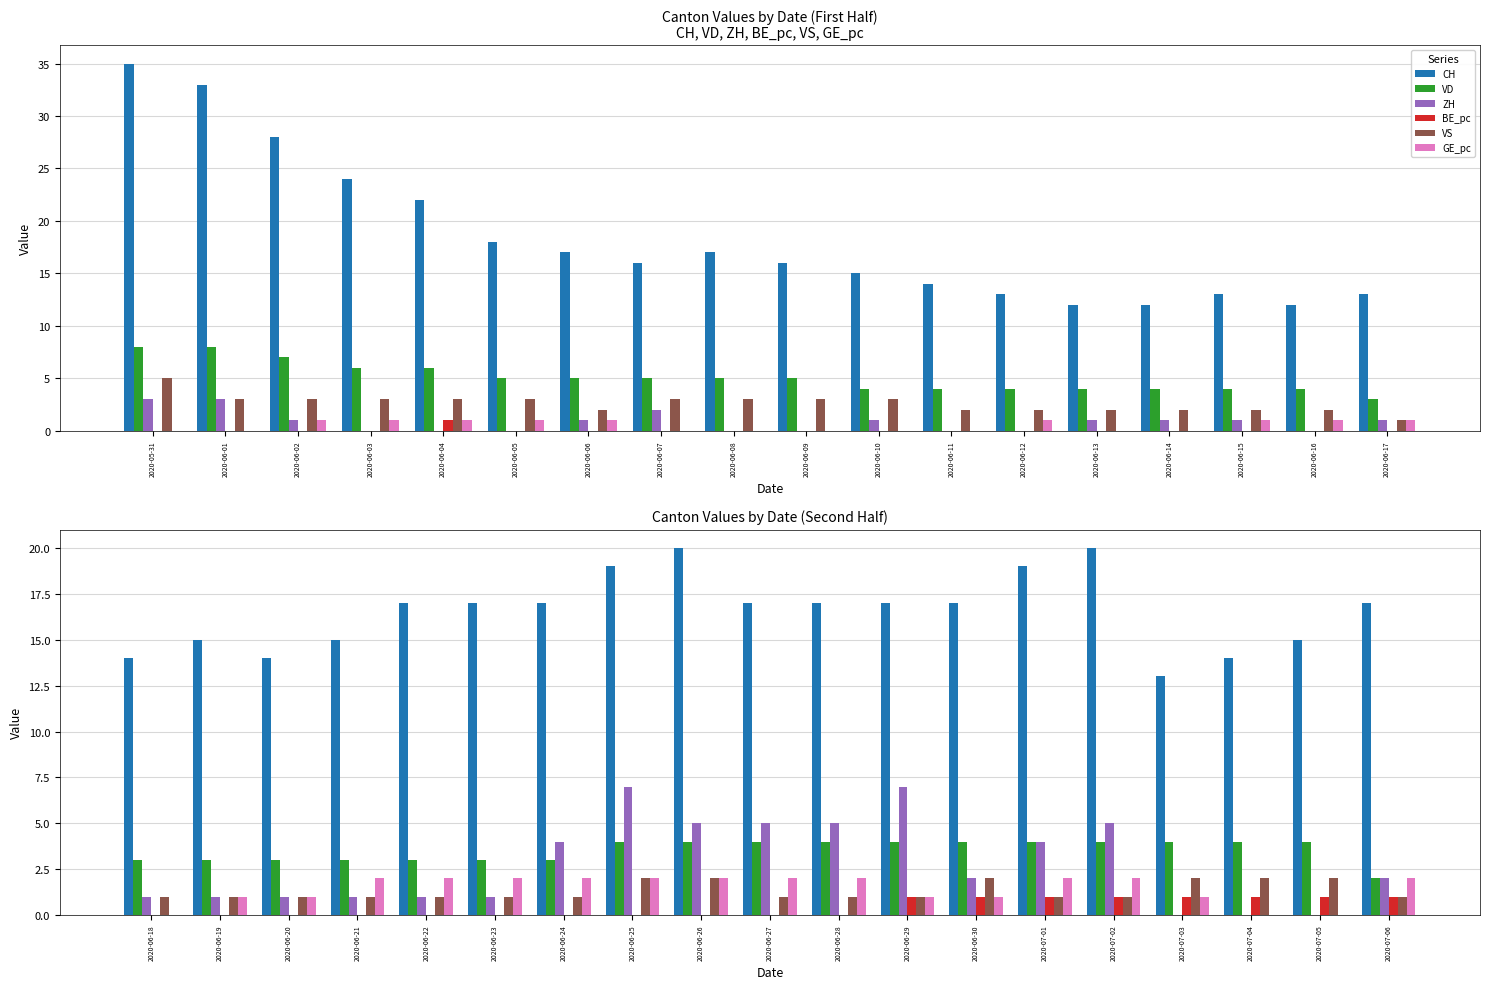

Is it true that ZH equals 0 at 2020-07-04?

True